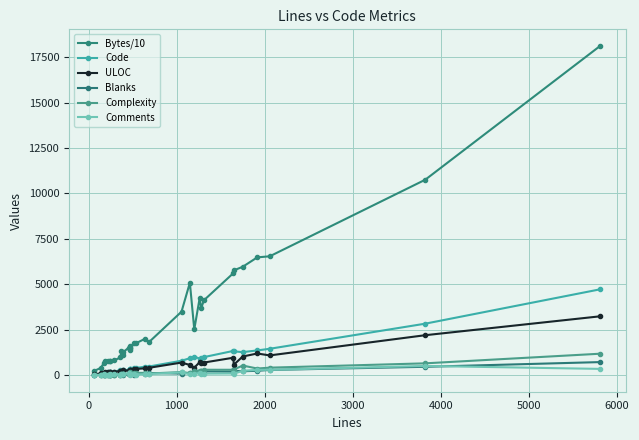

Reading left to right, list all the values displayed in this chart.

Bytes/10: 242.9	408.5	699.1	795.9	784.3	803.7	785.6	821.1	985.1	1363.4	1132.9	1266.7	1526.1	1601.9	1402.1	1529.8	1493.0	1770.4	1772.6	2017.8	1813.5	3498.2	5090.9	2524.5	4267.5	3677.1	4125.1	5622.0	5769.9	5968.1	6485.7	6545.1	10755.2	18119.2
Code: 27.0	93.0	78.0	139.0	162.0	158.0	183.0	197.0	292.0	241.0	283.0	269.0	310.0	343.0	354.0	317.0	335.0	384.0	404.0	481.0	482.0	802.0	940.0	1024.0	921.0	970.0	1001.0	1344.0	1317.0	1276.0	1369.0	1460.0	2840.0	4731.0
ULOC: 54.0	106.0	138.0	171.0	160.0	180.0	168.0	181.0	251.0	226.0	230.0	279.0	261.0	288.0	301.0	233.0	304.0	367.0	353.0	385.0	412.0	701.0	569.0	421.0	726.0	670.0	702.0	969.0	579.0	1034.0	1200.0	1095.0	2206.0	3246.0
Blanks: 9.0	20.0	16.0	11.0	26.0	20.0	33.0	38.0	45.0	51.0	59.0	43.0	47.0	70.0	83.0	79.0	68.0	42.0	93.0	100.0	126.0	97.0	139.0	117.0	191.0	228.0	215.0	200.0	245.0	225.0	248.0	296.0	469.0	728.0
Complexity: 4.0	22.0	15.0	10.0	33.0	39.0	31.0	41.0	25.0	47.0	71.0	50.0	51.0	157.0	55.0	71.0	92.0	111.0	134.0	134.0	98.0	180.0	120.0	257.0	255.0	238.0	306.0	305.0	317.0	537.0	374.0	422.0	659.0	1189.0
Comments: 30.0	26.0	84.0	40.0	37.0	62.0	31.0	57.0	26.0	81.0	48.0	80.0	101.0	54.0	32.0	73.0	73.0	91.0	45.0	65.0	76.0	157.0	72.0	60.0	151.0	81.0	94.0	102.0	87.0	250.0	299.0	302.0	515.0	353.0